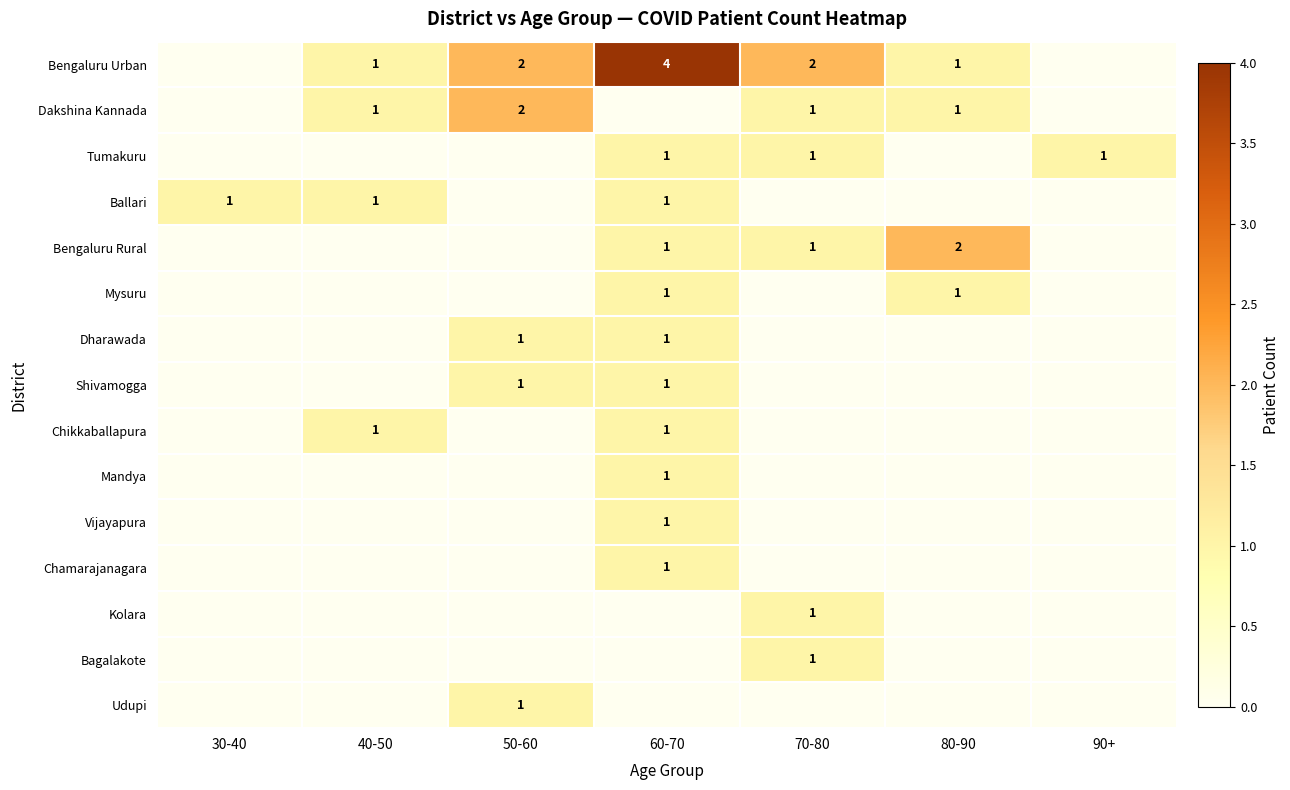

At which category is the sum across all series the highest?

60-70